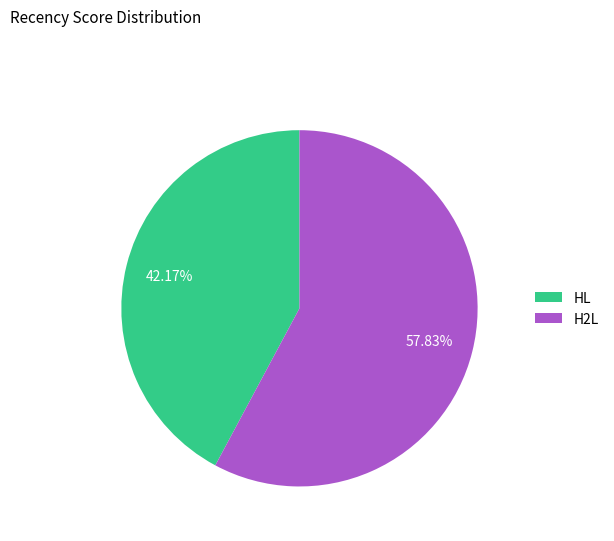

Rank the categories by value from lowest to highest.

HL, H2L